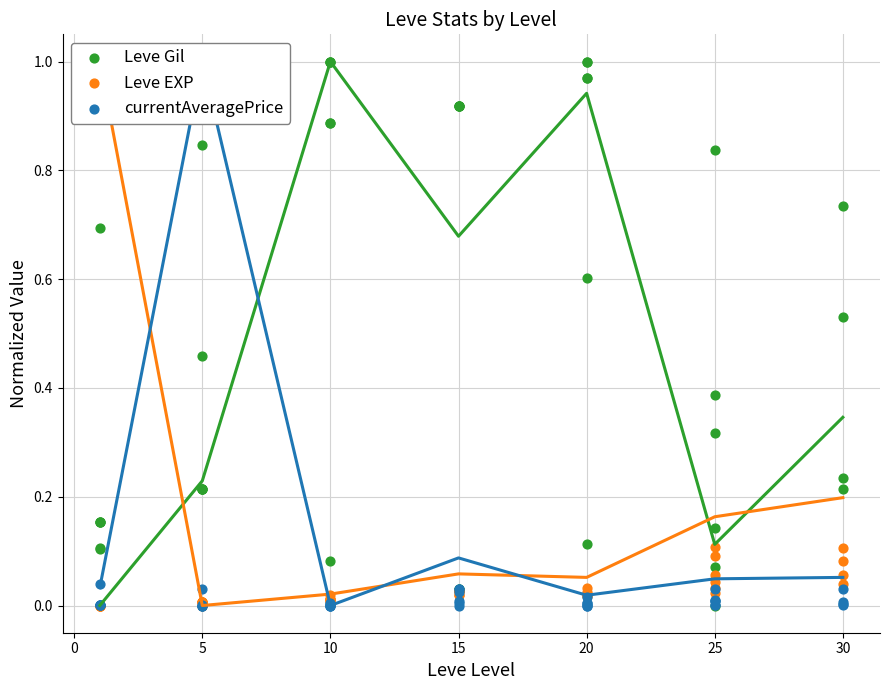

Which series reaches the maximum Y coordinate?

Leve Gil